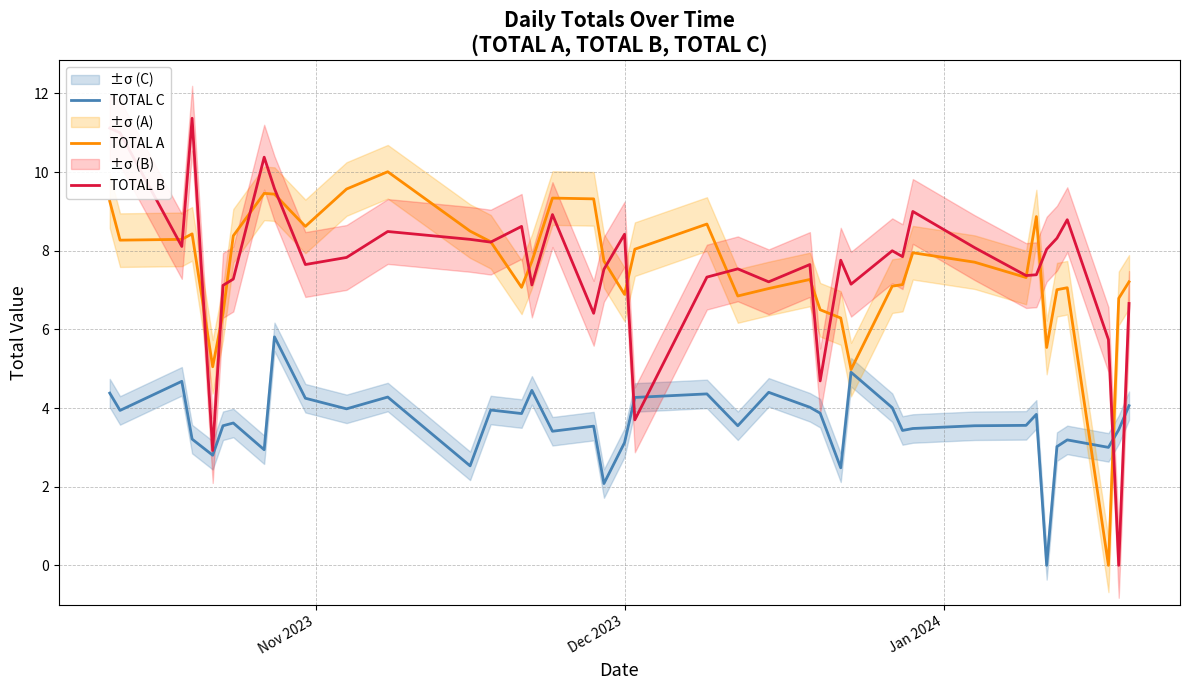

How many interior local peaks does the TOTAL A series have?

9